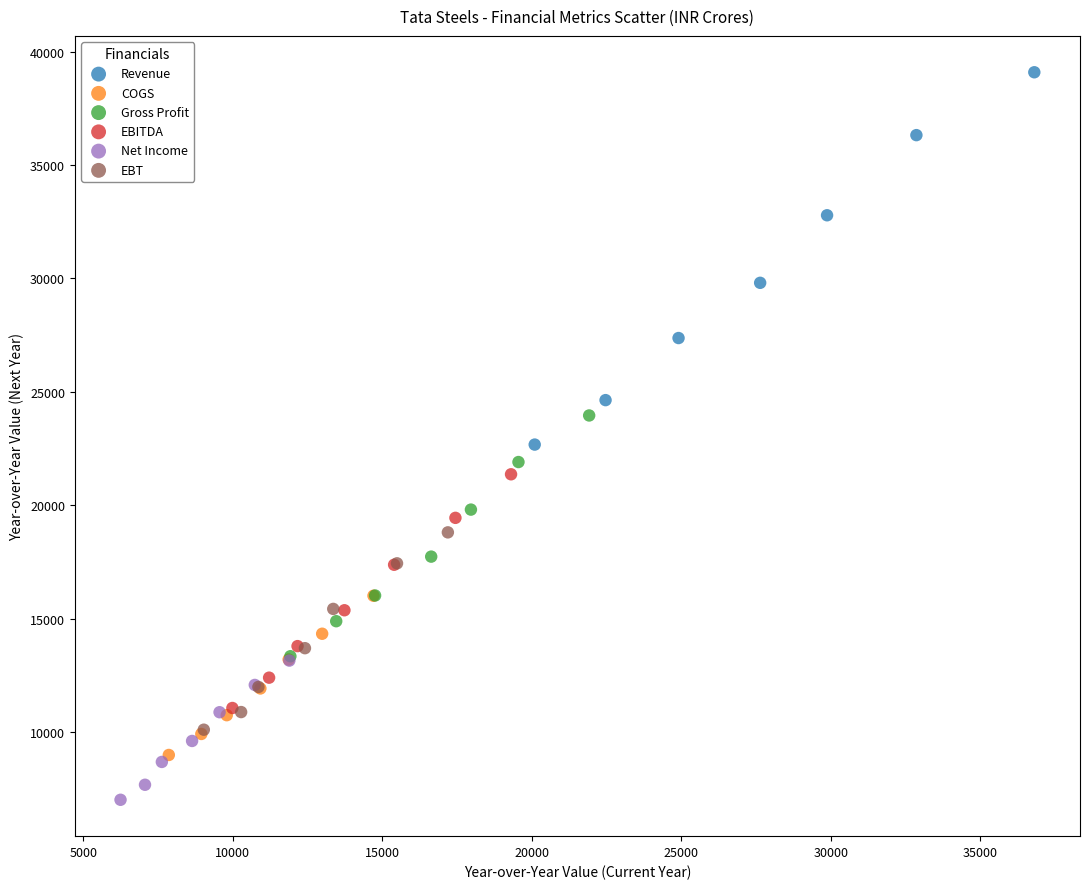

Which series has the widest spread of Y values?

Revenue